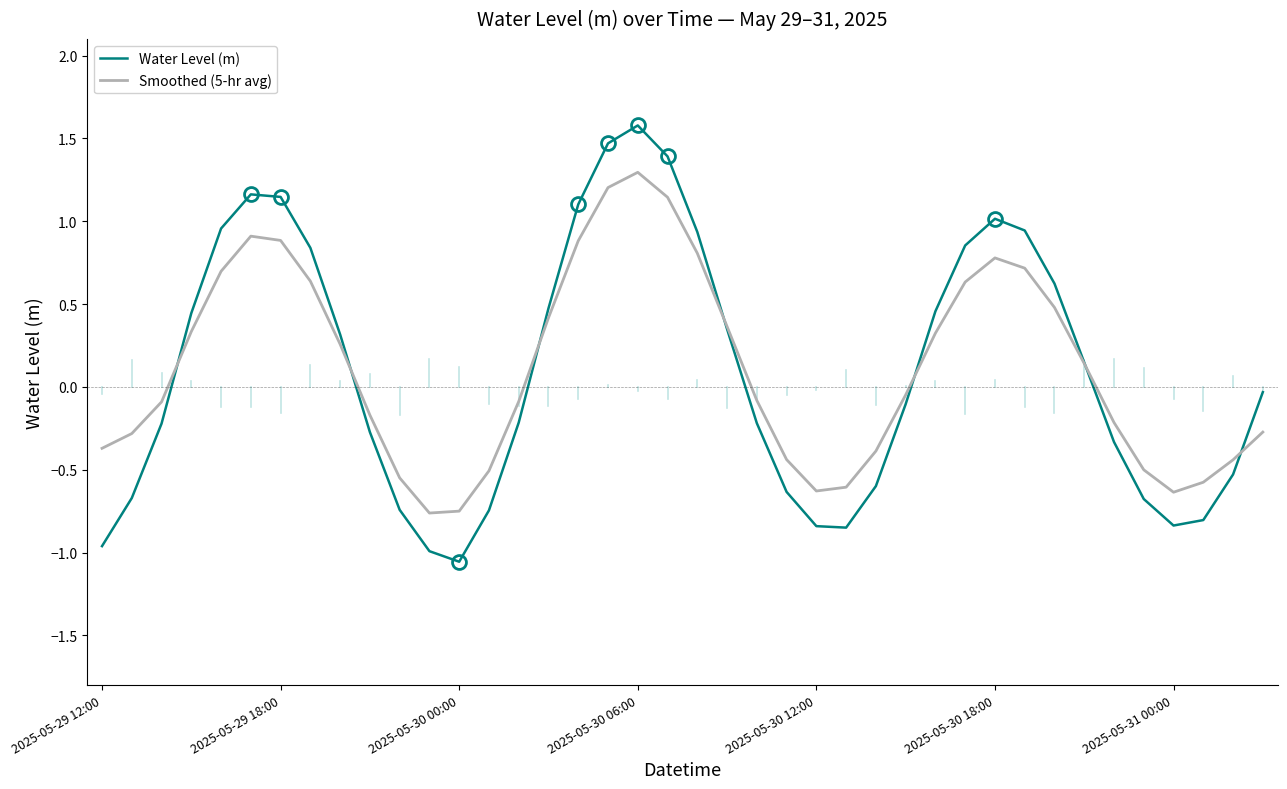

Which series has the widest spread of values?

Water Level (m)